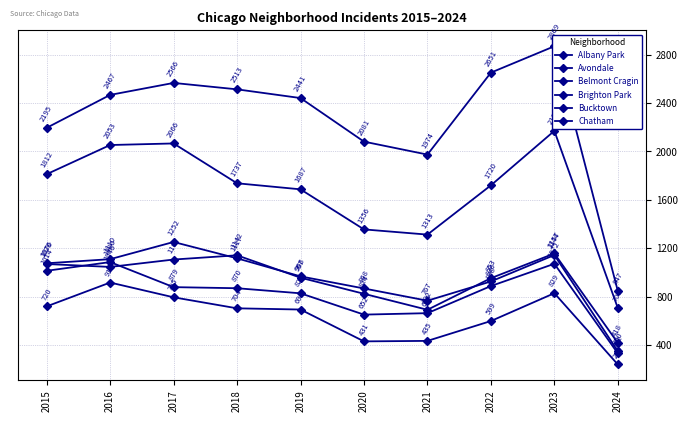

Rank the categories by Albany Park value from highest to lowest.

2017, 2023, 2018, 2016, 2015, 2019, 2022, 2020, 2021, 2024